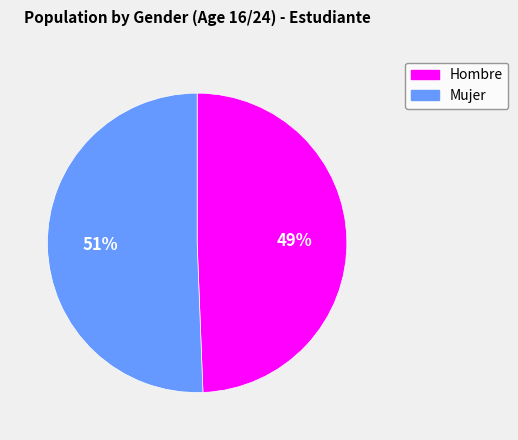

To the nearest percent, what is the average slice percentage?

50%